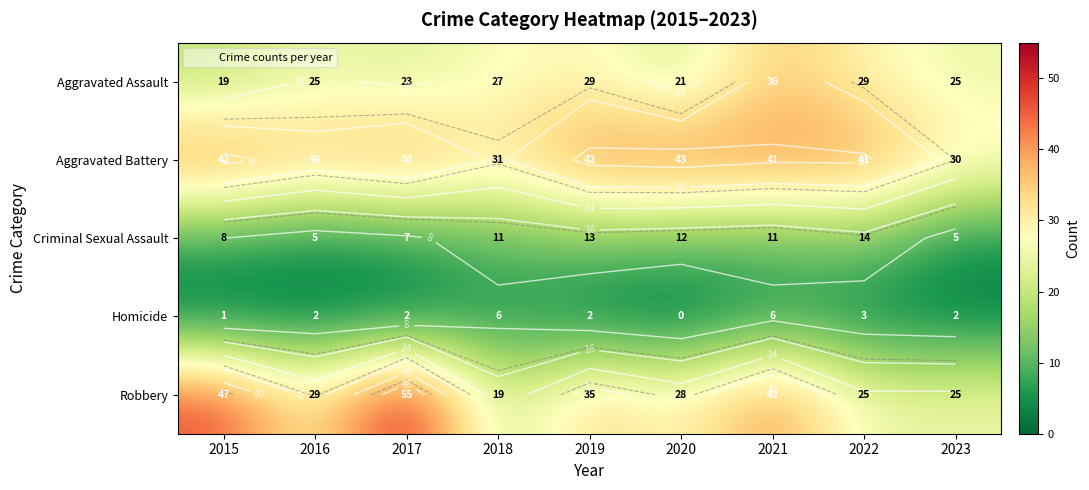

Rank the series by their maximum value, from lowest to highest.

Homicide, Criminal Sexual Assault, Aggravated Assault, Aggravated Battery, Robbery